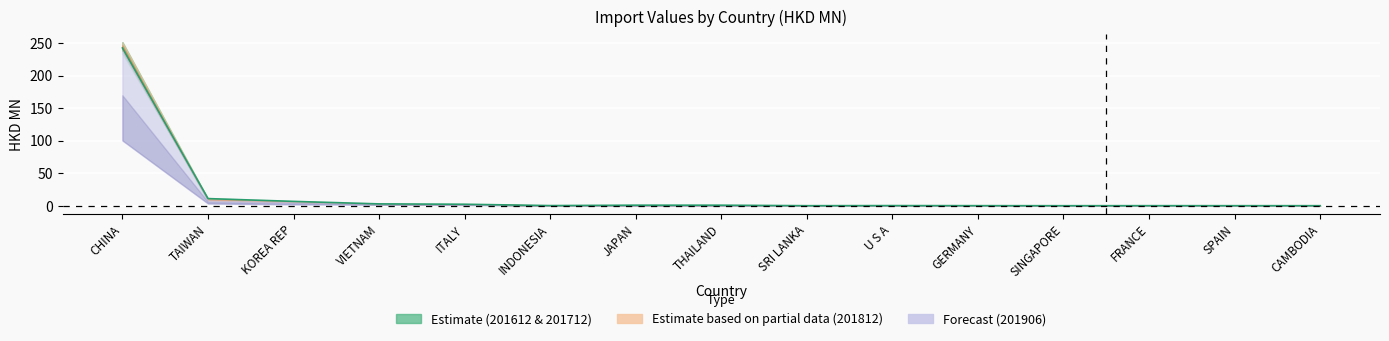

At how many categories does at least one series exceed 207?

1